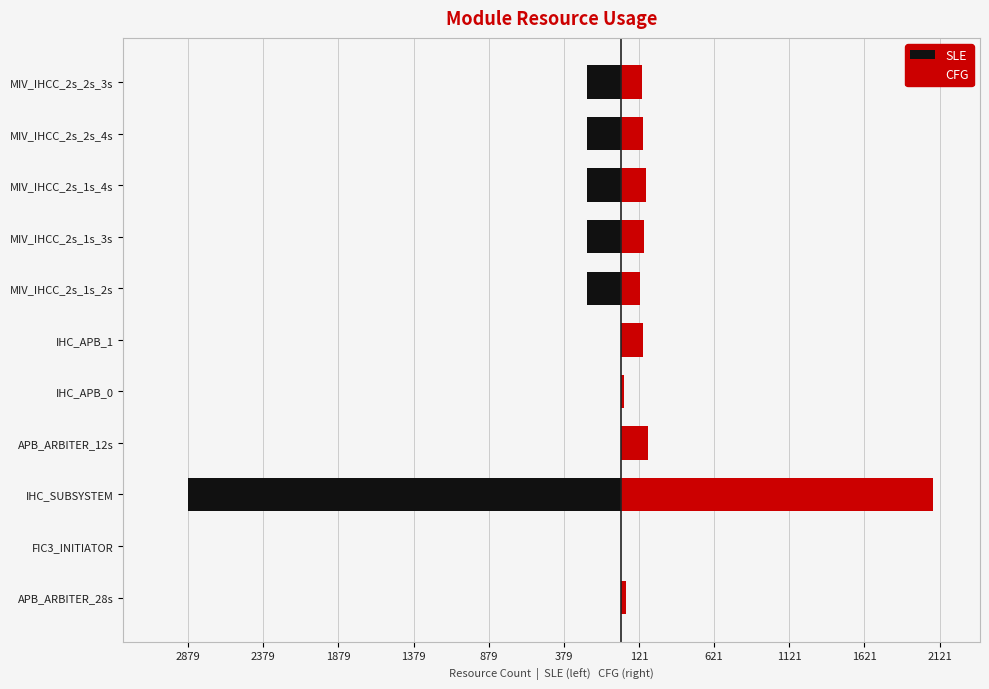

Is it true that CFG equals 145 at MIV_IHCC_2s_2s_4s?

True